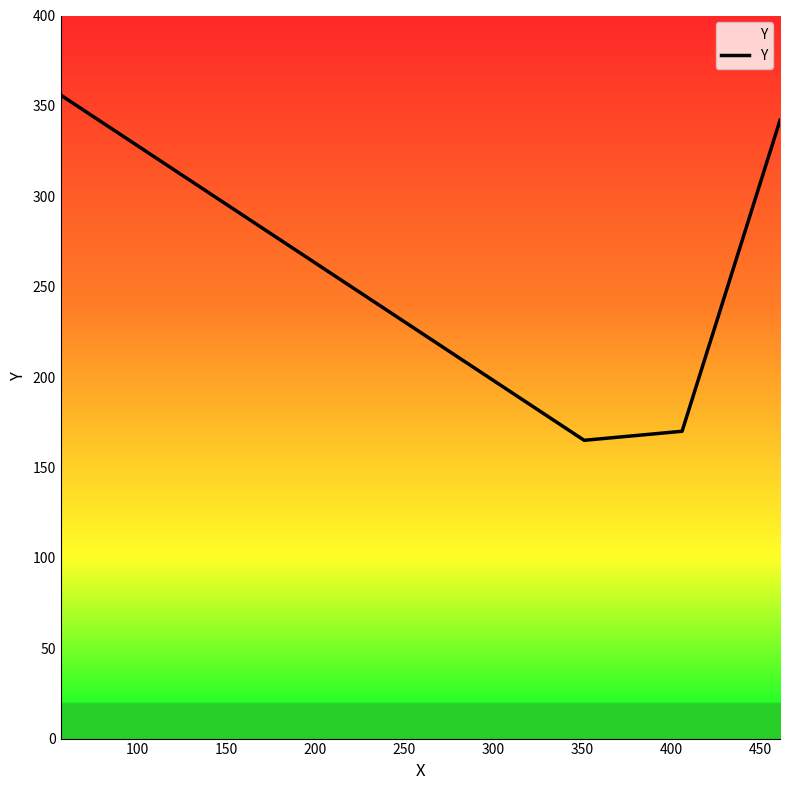

What is the average value?

258